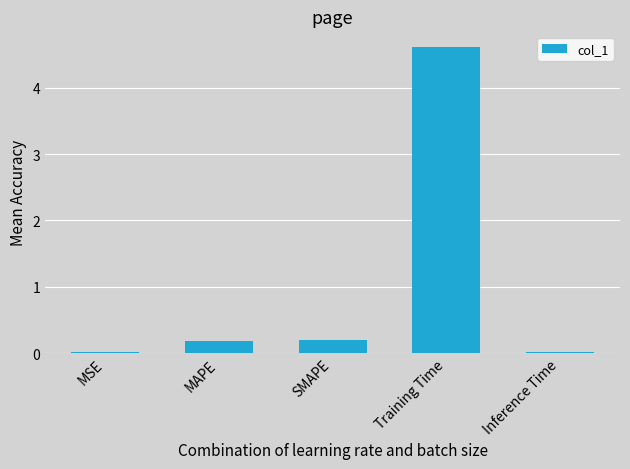

Is it true that the value at MAPE is 0.2?

True